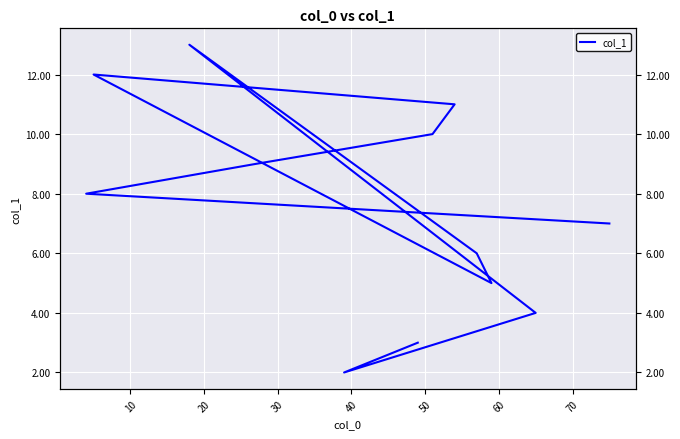

The chart shows a value of 5 at 11. True or false?

False